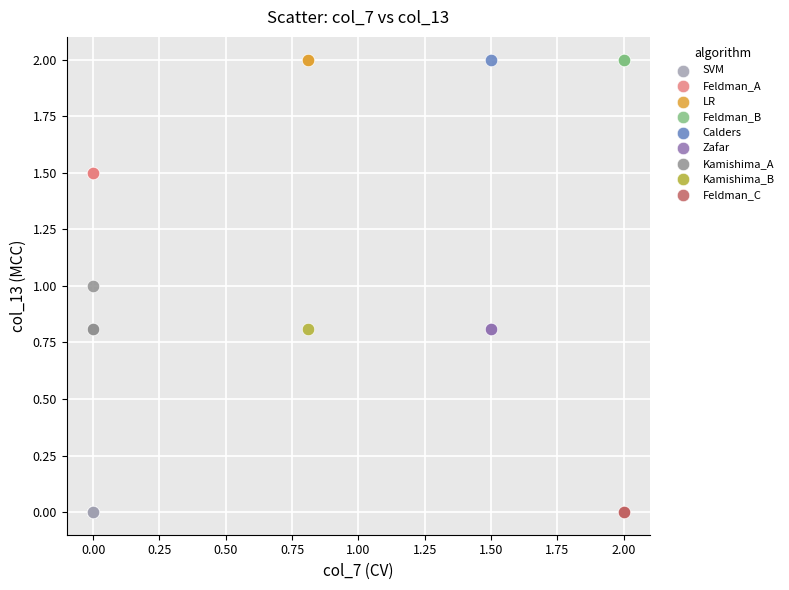

What are all the series names shown in the legend?

SVM, Feldman_A, LR, Feldman_B, Calders, Zafar, Kamishima_A, Kamishima_B, Feldman_C